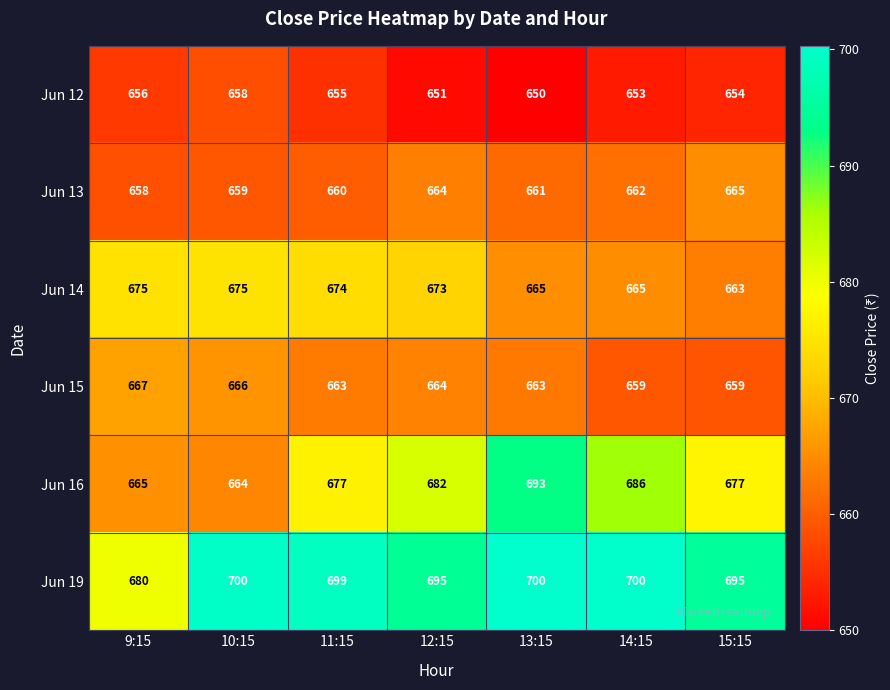

What is the difference between the Jun 16 values at 10:15 and 15:15?

13